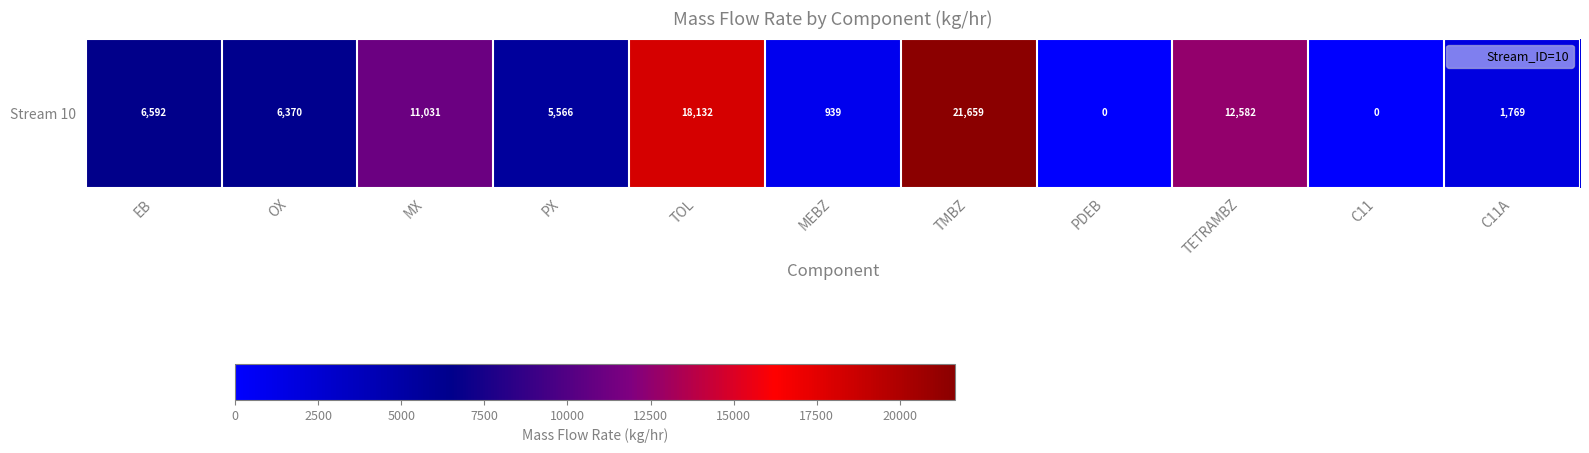

How many values exceed 6369?

6